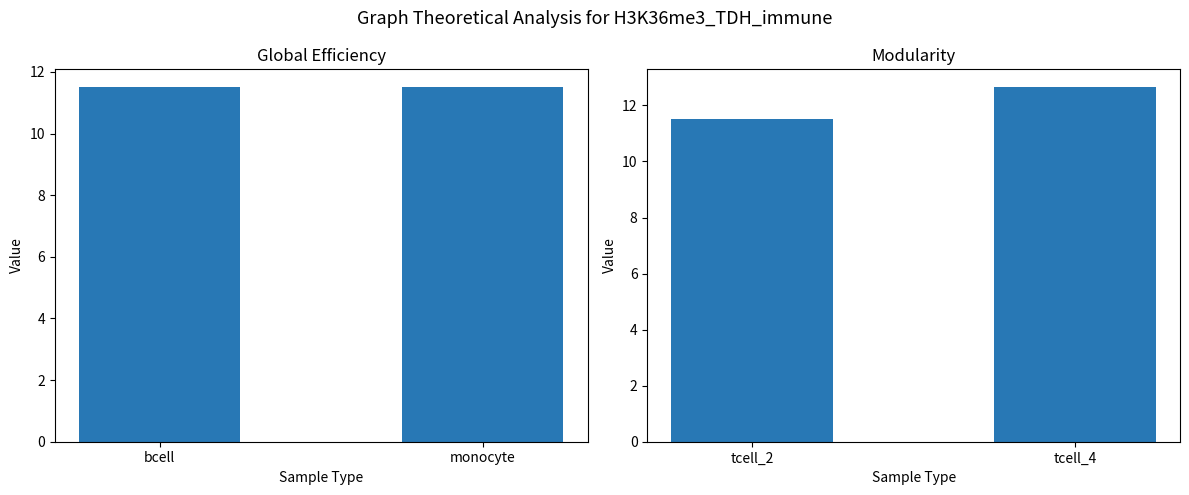

Rank the series by their maximum value, from highest to lowest.

tcell, bcell/monocyte